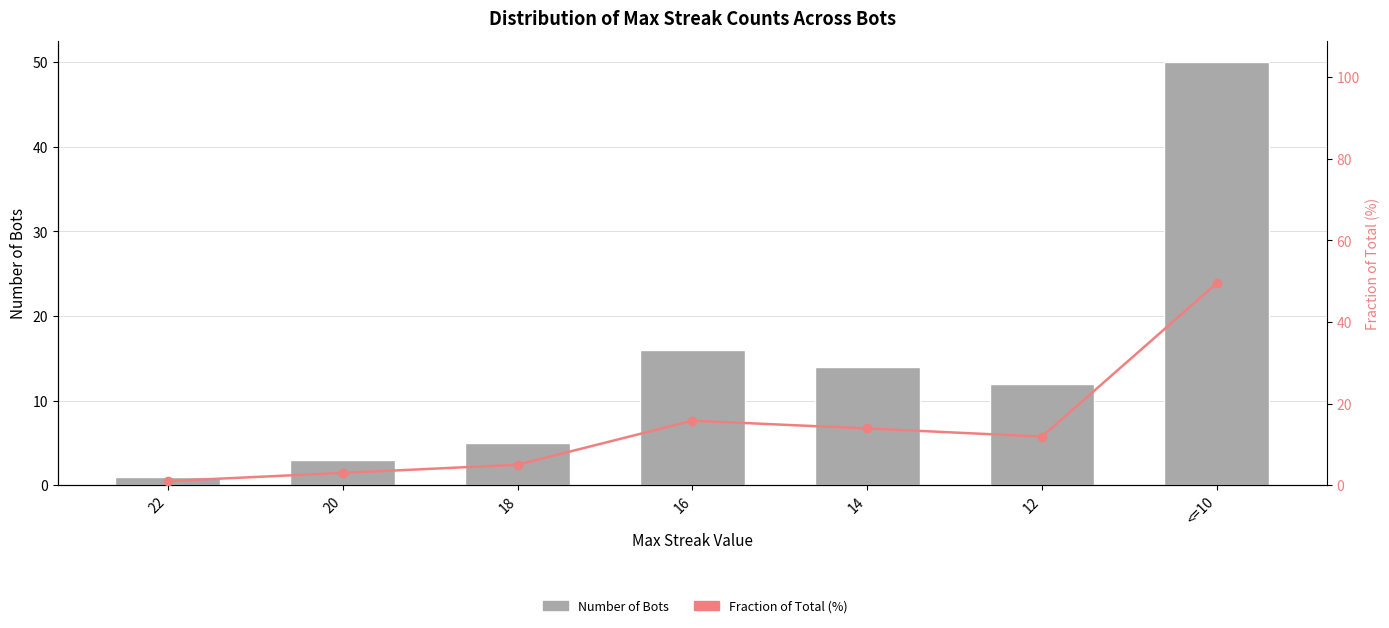

List the series in order of their peak value, highest first.

Number of Bots, Fraction of Total (%)